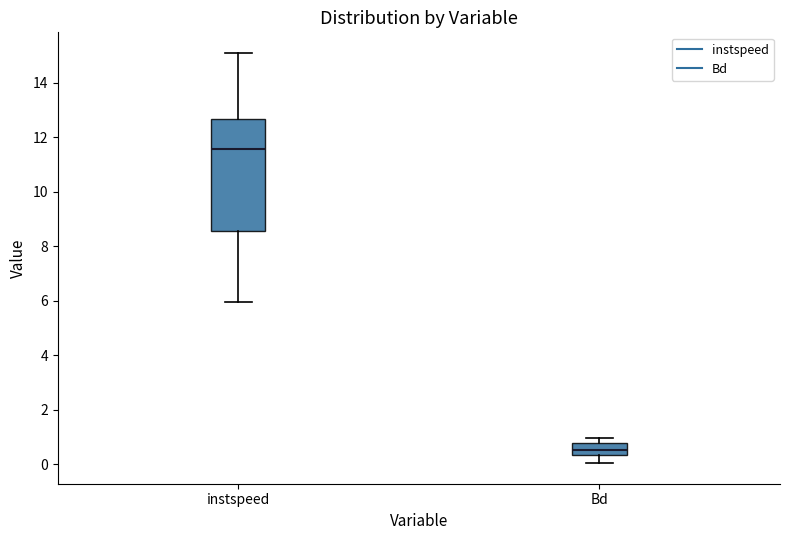

Reading left to right, read every box against the y-axis: the position of its median line, the range the box covers, and the ends of its whiskers. The values are not printed on the chart, so give them approximately, as read against the axis.

instspeed: median 11.6, box 8.6 to 12.6, whiskers 6.0 to 15.0
Bd: median 0.6, box 0.4 to 0.8, whiskers 0.0 to 1.0